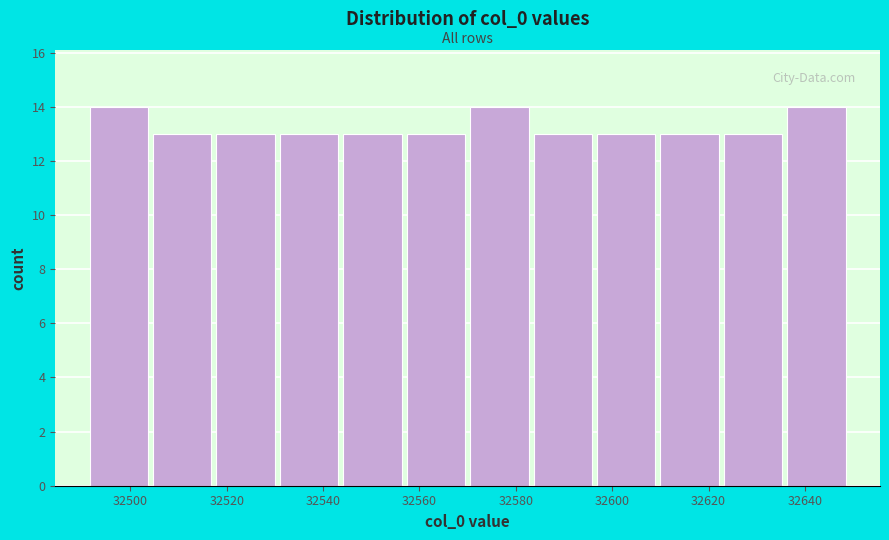

Reading left to right, list every bar in this chart as the range it spans on the x-axis followed by its height. Neither the bar edges nor the heights are printed on the chart, so give them approximately, as read against the axes.

32492 to 32504: 14
32504 to 32518: 13
32518 to 32530: 13
32530 to 32544: 13
32544 to 32556: 13
32556 to 32570: 13
32570 to 32584: 14
32584 to 32596: 13
32596 to 32610: 13
32610 to 32622: 13
32622 to 32636: 13
32636 to 32650: 14